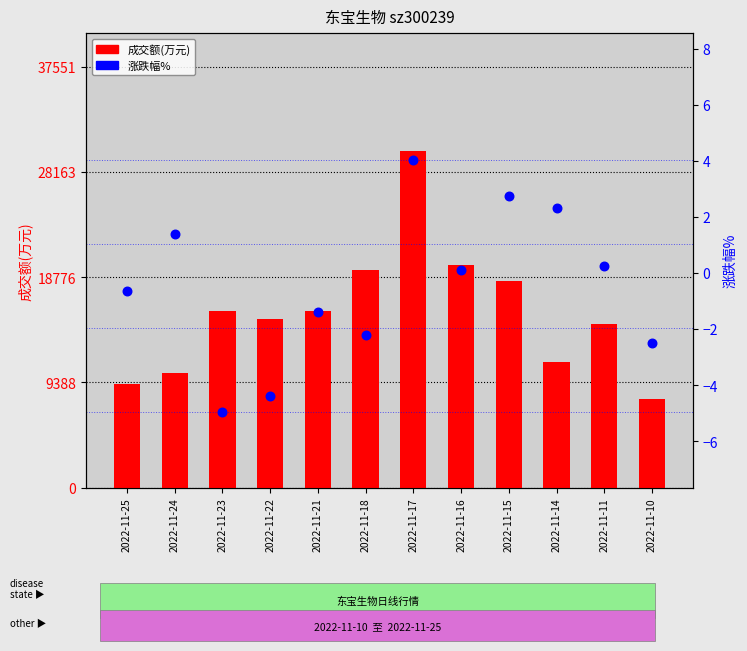

At how many categories does at least one series exceed 3305?

12